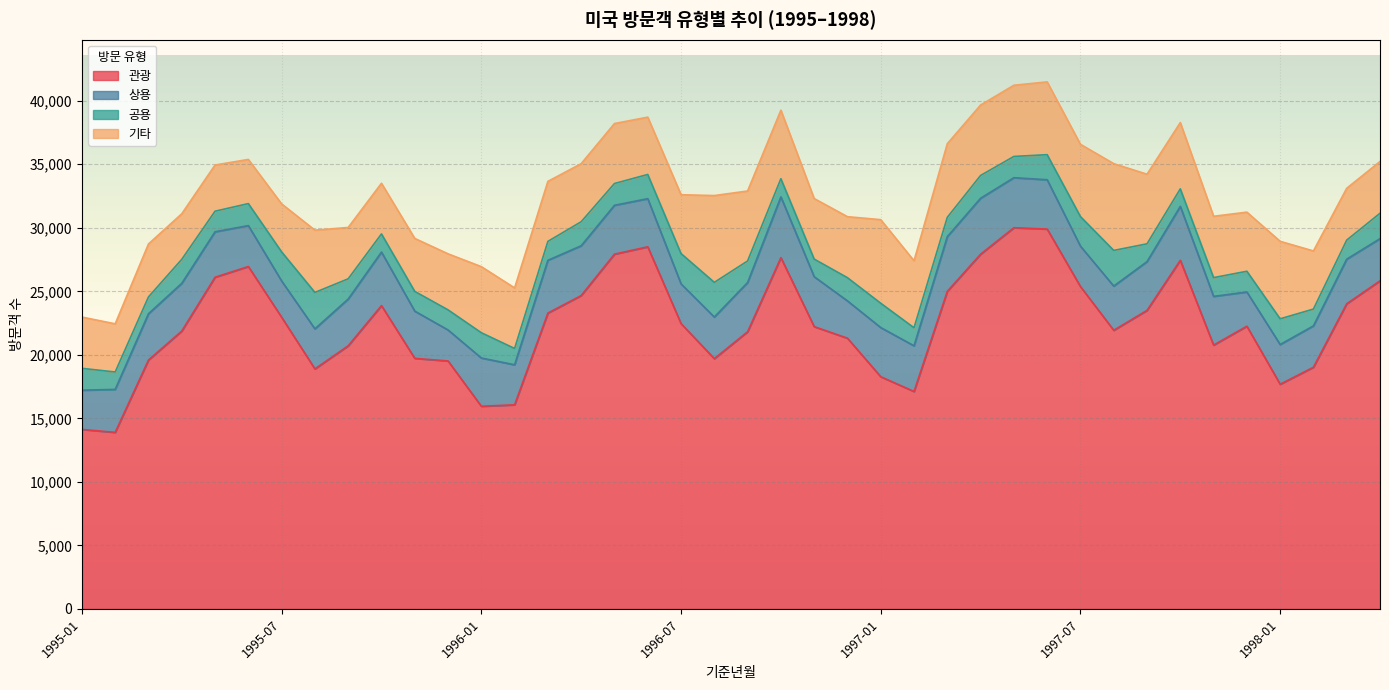

At how many categories does at least one series exceed 19315?

31